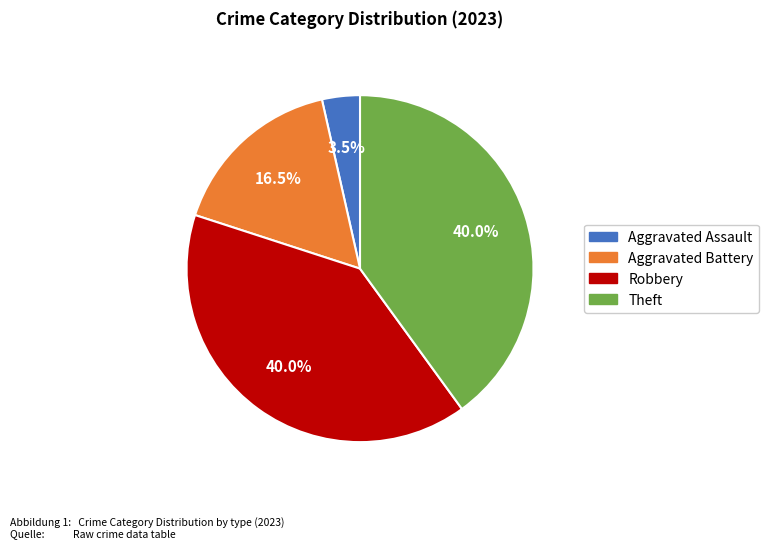

To the nearest percent, what portion does Robbery represent?

40%